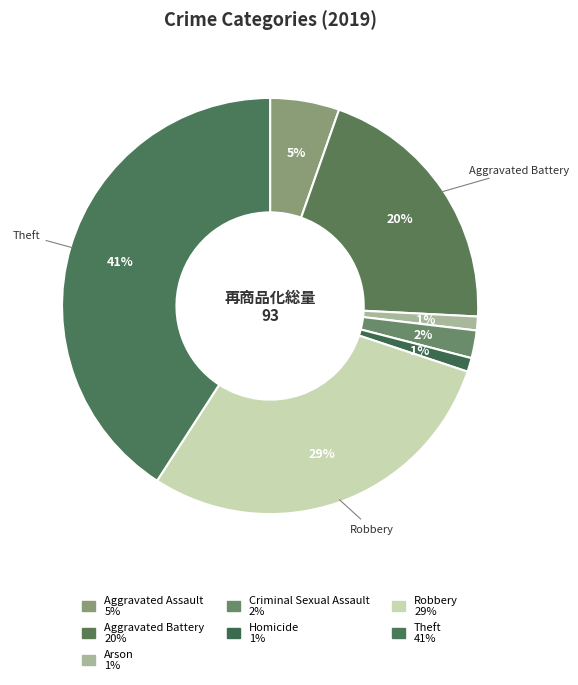

To the nearest percent, what portion does Aggravated Assault represent?

5%